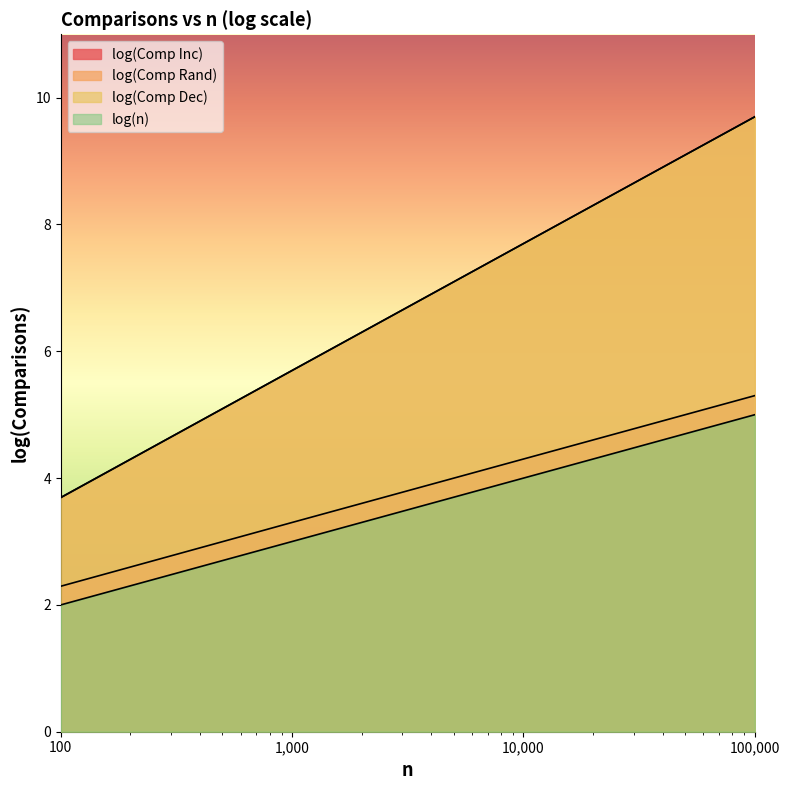

Rank the series by their maximum value, from lowest to highest.

log(n), log(Comp Inc), log(Comp Rand), log(Comp Dec)